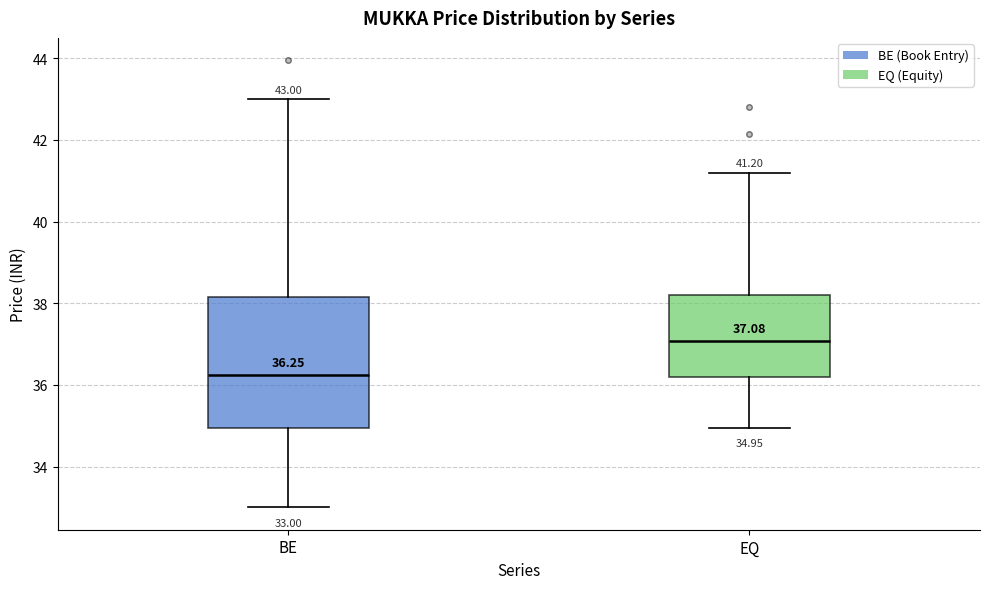

Which box's median line is the lowest?

BE